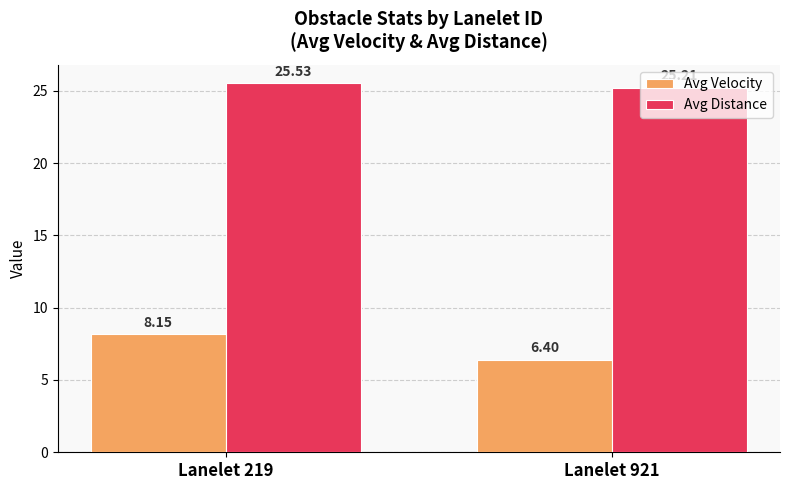

List the series in order of their overall mean, highest first.

Avg Distance, Avg Velocity